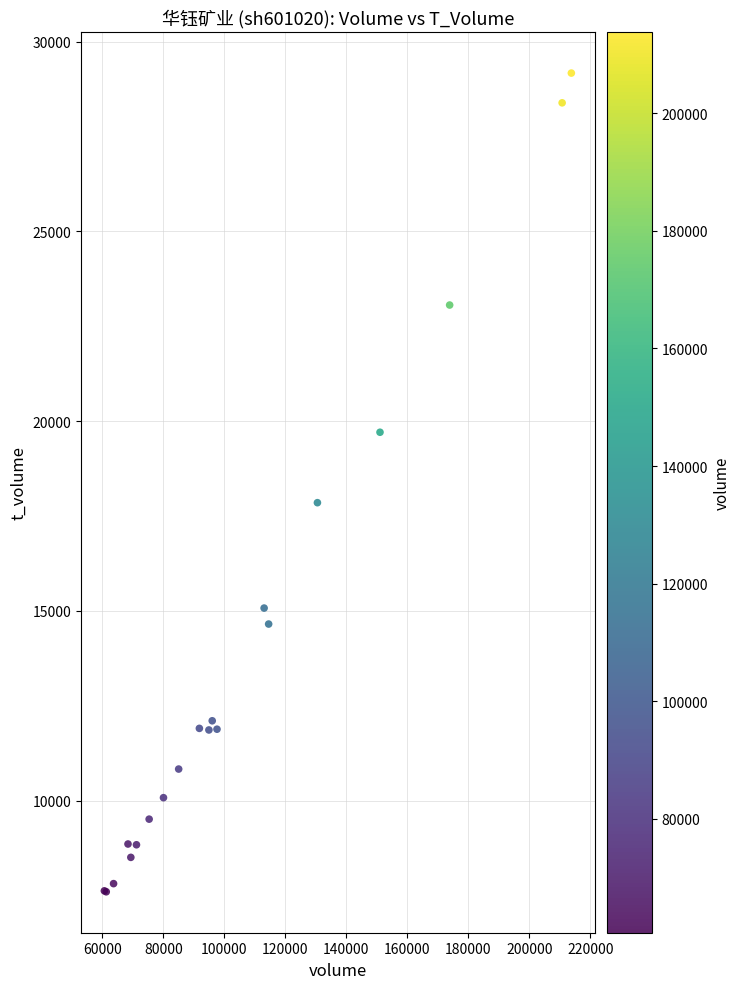

What Y value in the scatter plot is closest to 18381?

17848